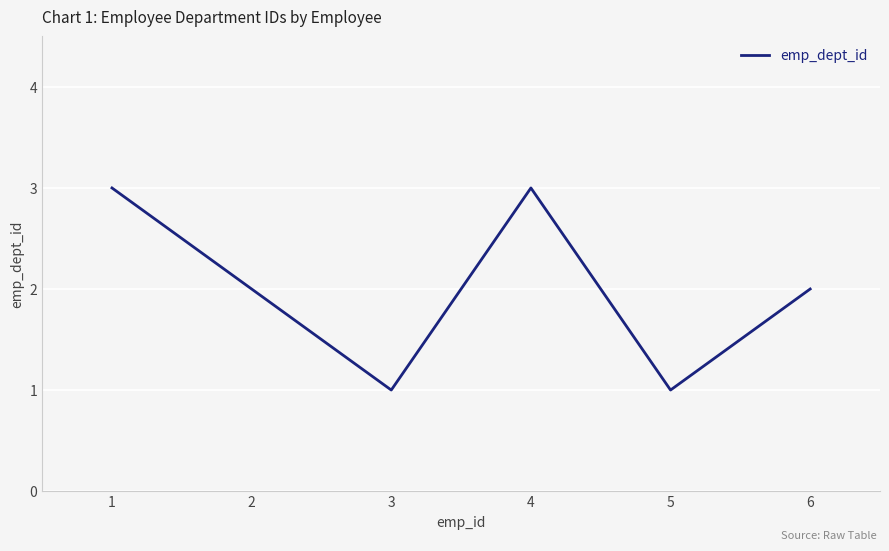

Read the value at 6.

2